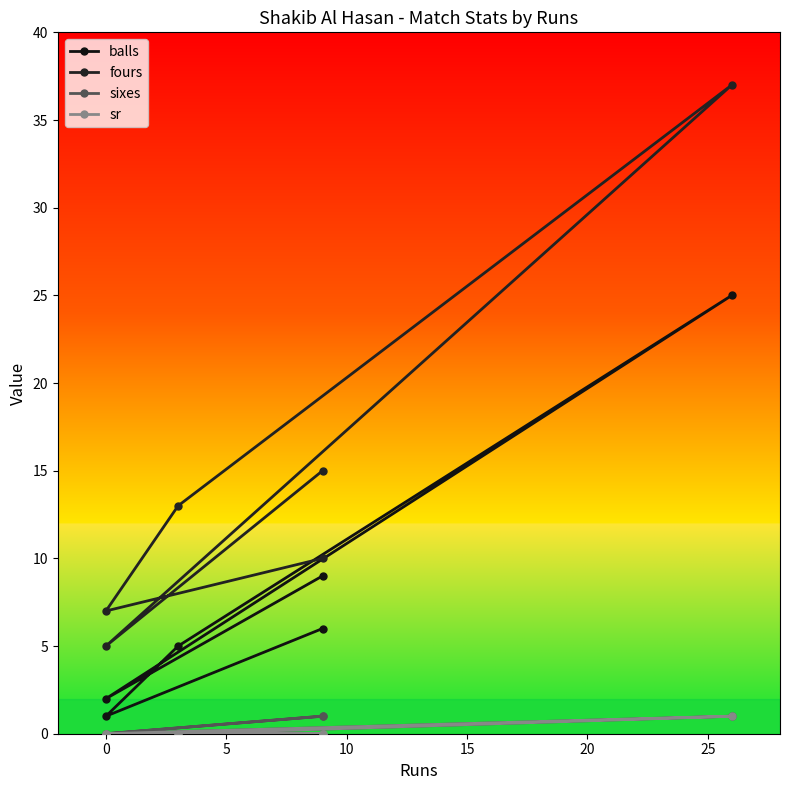

True or false: sixes has a value of 1 at 20.

True